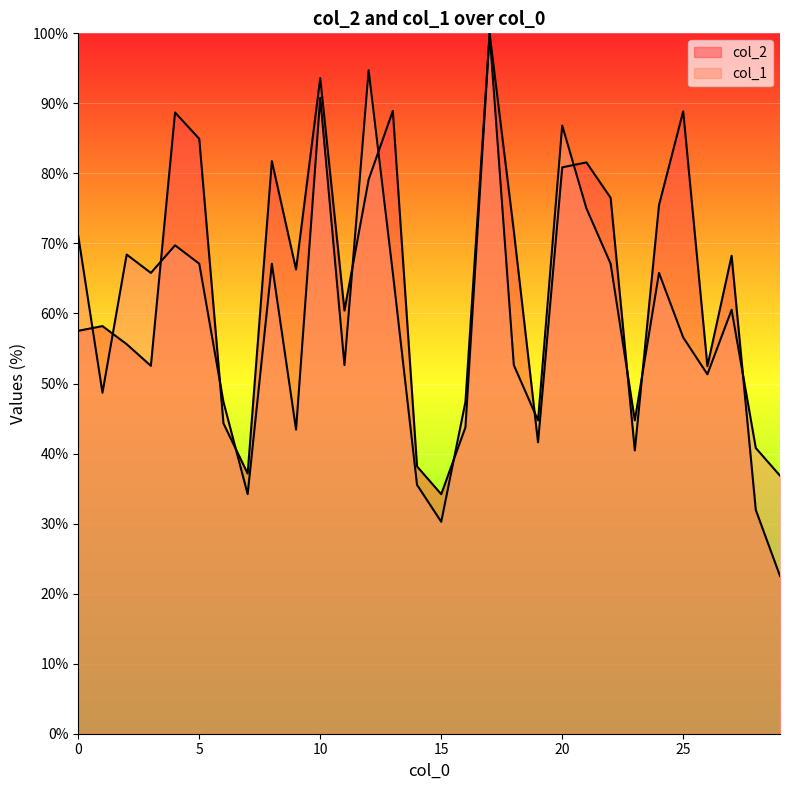

Reading left to right, extract all data points from this chart.

col_2: 57.5	58.2	55.6	52.5	88.7	84.9	44.3	37.1	81.8	66.3	93.6	60.4	79.1	88.9	38.2	34.2	43.8	100.0	71.8	41.6	80.9	81.6	76.5	40.4	75.5	88.9	52.5	68.2	31.9	22.5
col_1: 71.1	48.7	68.4	65.8	69.7	67.1	47.4	34.2	67.1	43.4	90.8	52.6	94.7	65.8	35.5	30.3	47.4	100.0	52.6	44.7	86.8	75.0	67.1	44.7	65.8	56.6	51.3	60.5	40.8	36.8